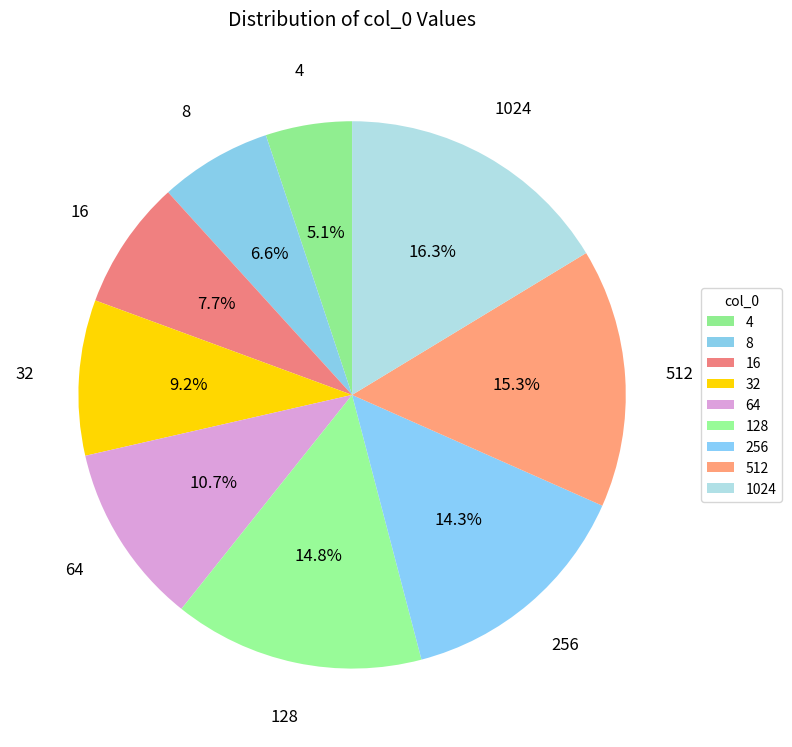

Does 512 account for over 50% of the chart?

No